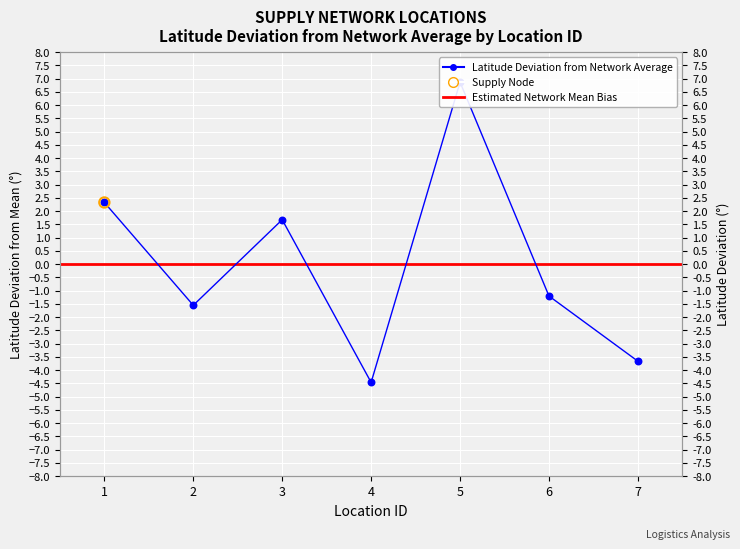

What is the change in value from 2 to 5?

+8.4